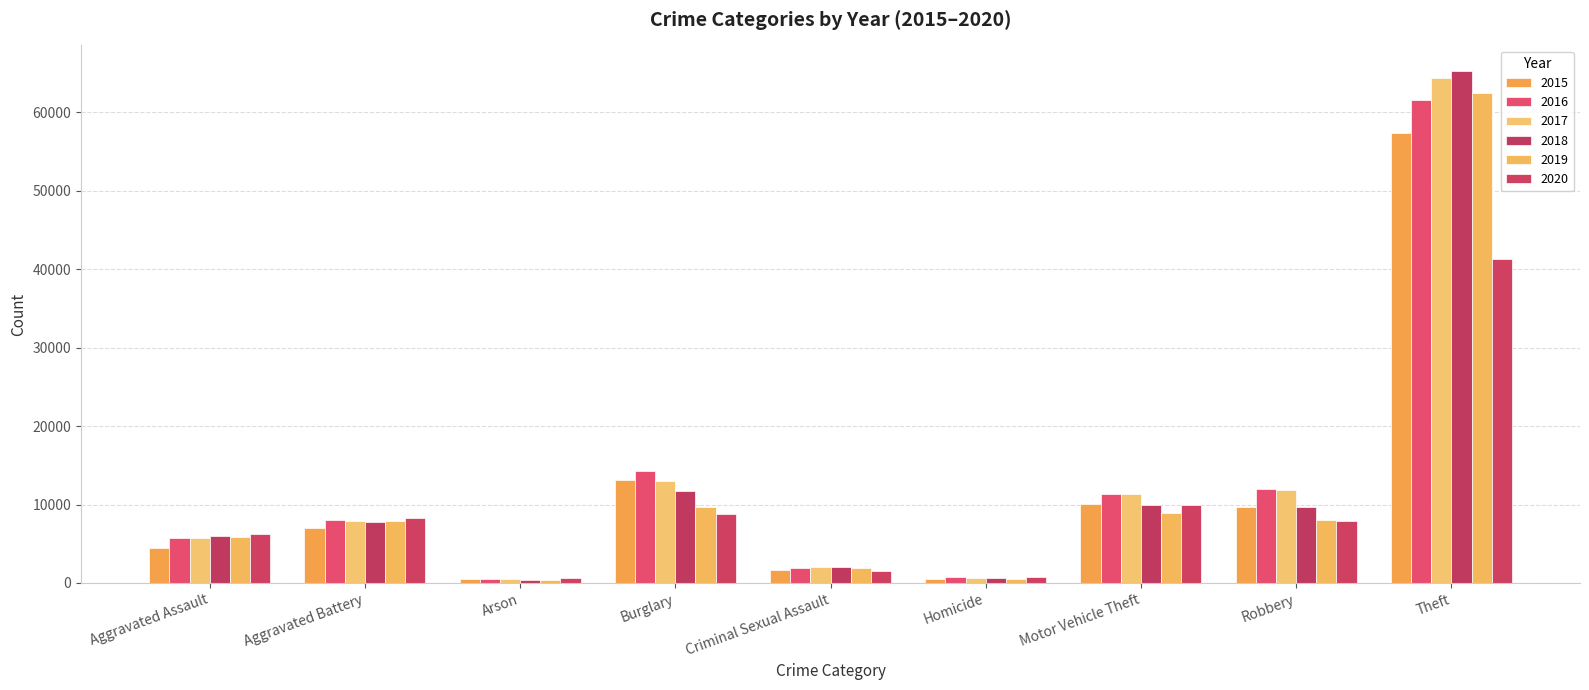

How many series are shown in this chart?

6